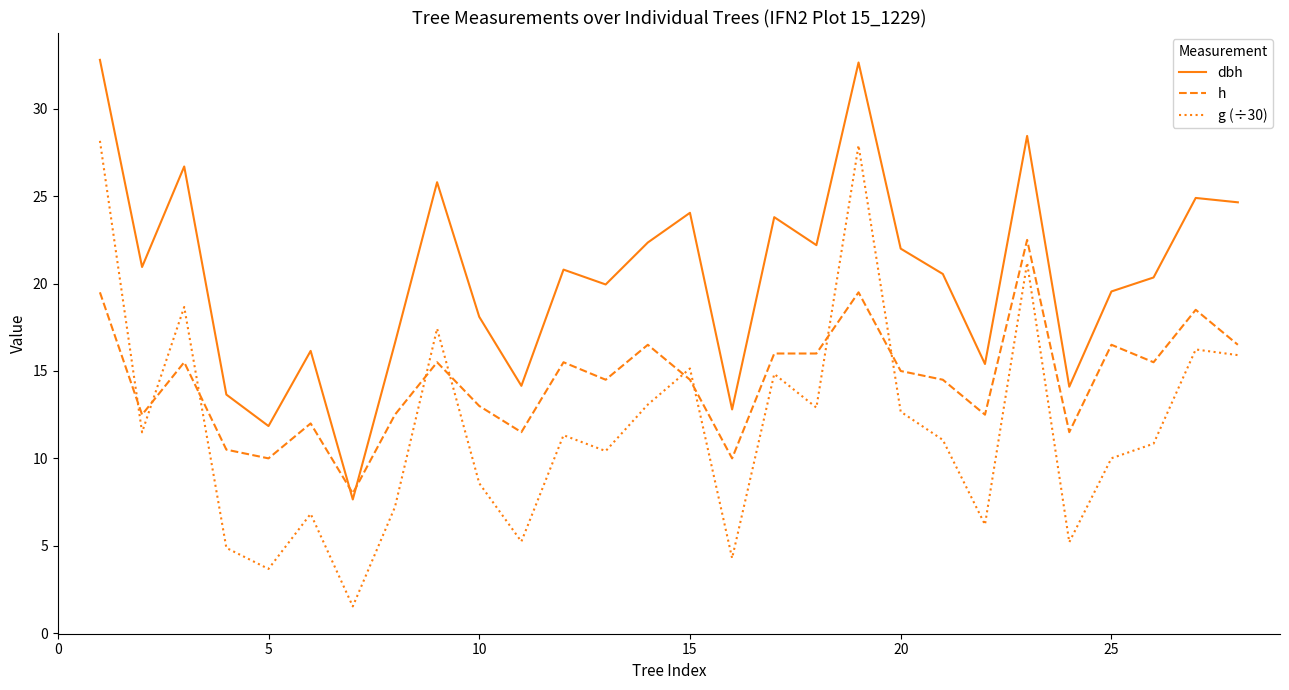

Count the number of categories in the chart.

28